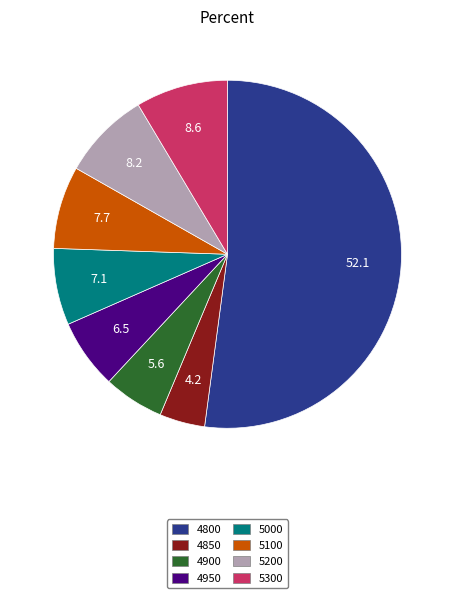

Which slice is the largest?

4800